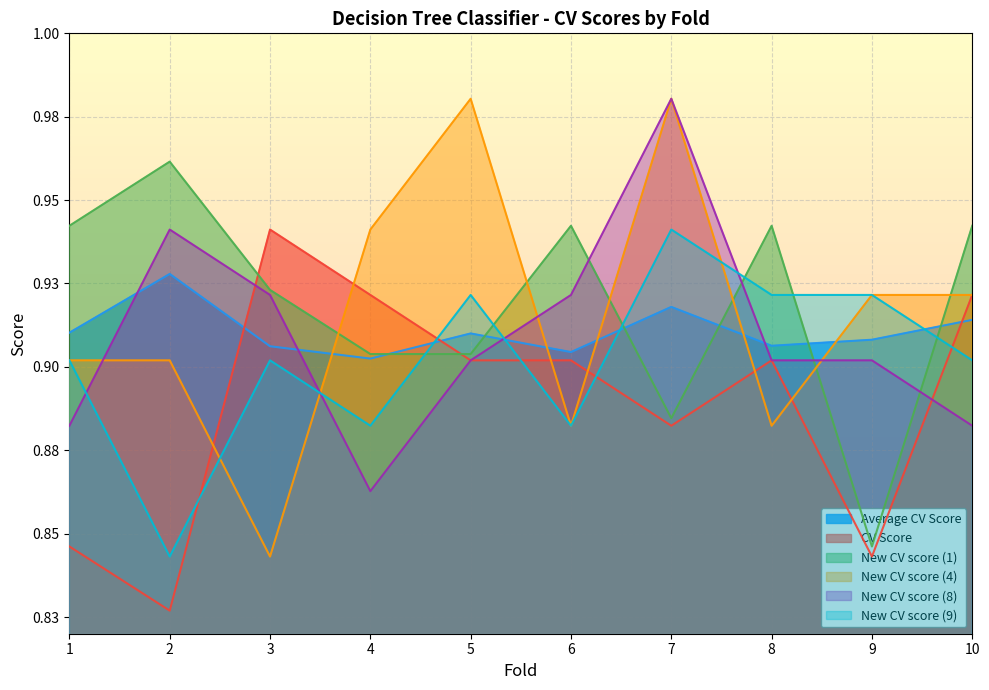

Reading left to right, transcribe all the data shown in this chart.

Average CV Score: 1=0.9	2=0.9	3=0.9	4=0.9	5=0.9	6=0.9	7=0.9	8=0.9	9=0.9	10=0.9
CV Score: 1=0.8	2=0.8	3=0.9	4=0.9	5=0.9	6=0.9	7=0.9	8=0.9	9=0.8	10=0.9
New CV score (1): 1=0.9	2=1.0	3=0.9	4=0.9	5=0.9	6=0.9	7=0.9	8=0.9	9=0.8	10=0.9
New CV score (4): 1=0.9	2=0.9	3=0.8	4=0.9	5=1.0	6=0.9	7=1.0	8=0.9	9=0.9	10=0.9
New CV score (8): 1=0.9	2=0.9	3=0.9	4=0.9	5=0.9	6=0.9	7=1.0	8=0.9	9=0.9	10=0.9
New CV score (9): 1=0.9	2=0.8	3=0.9	4=0.9	5=0.9	6=0.9	7=0.9	8=0.9	9=0.9	10=0.9